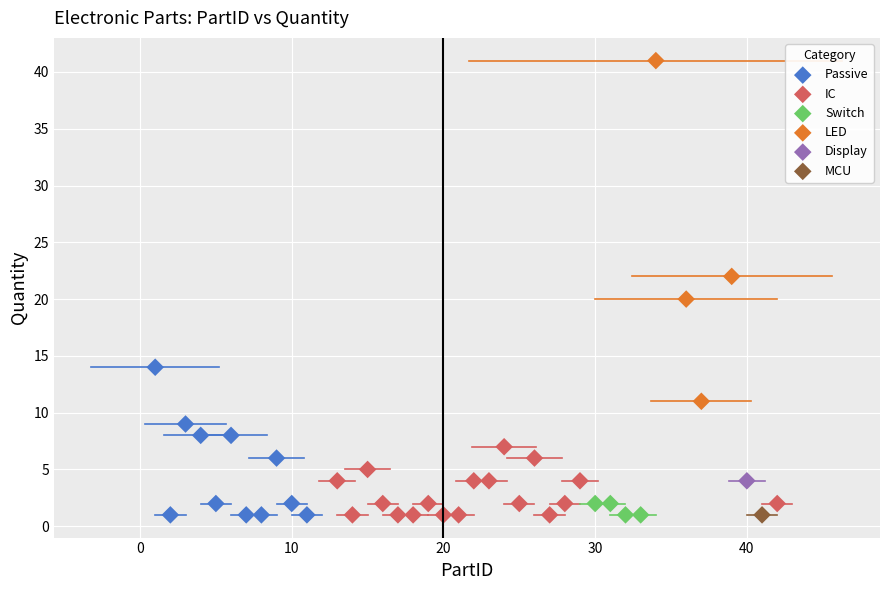

What are all the series names shown in the legend?

Passive, IC, Switch, LED, Display, MCU